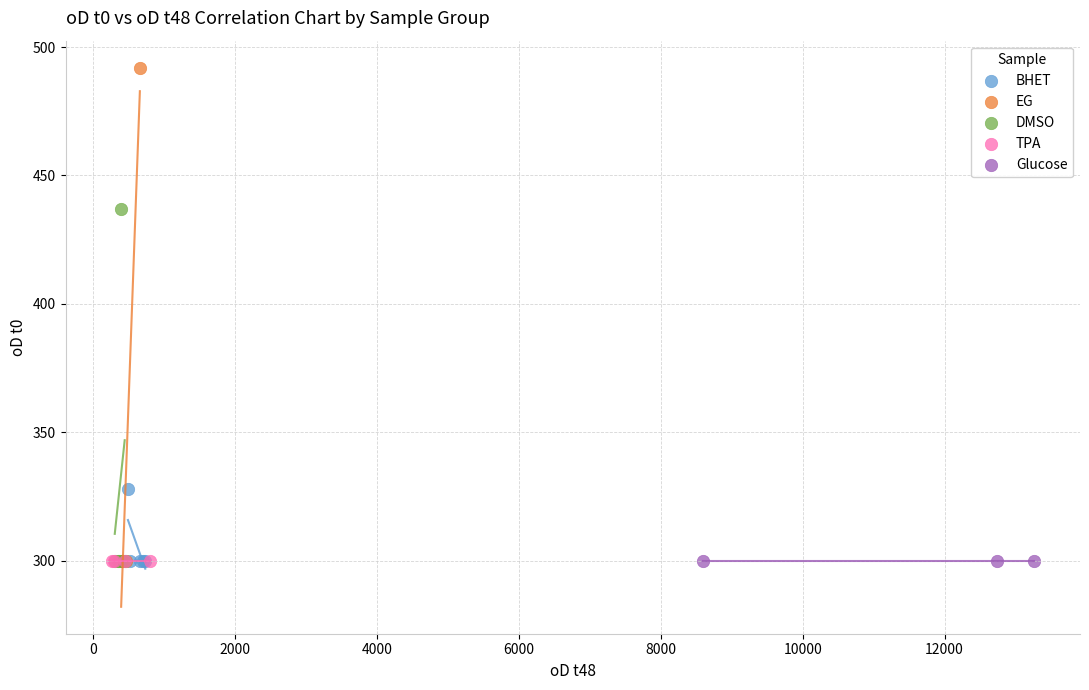

What are all the series names shown in the legend?

BHET, EG, DMSO, TPA, Glucose